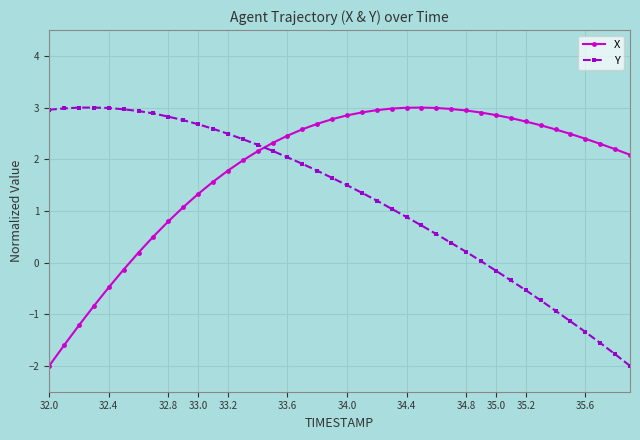

How many lines are shown in the chart?

2